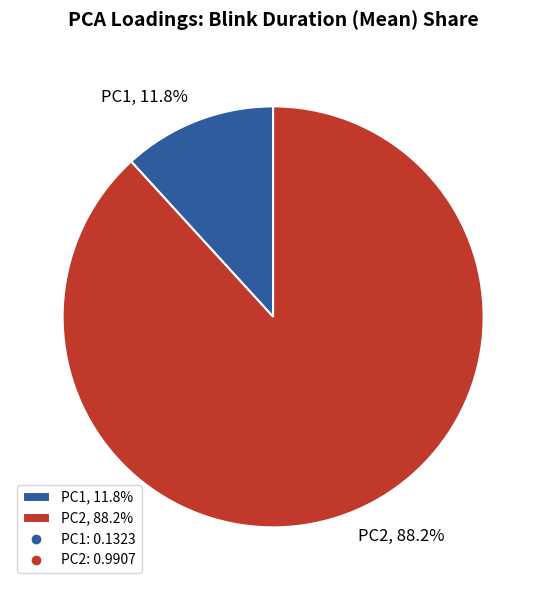

Which category has the biggest portion of the pie?

PC2